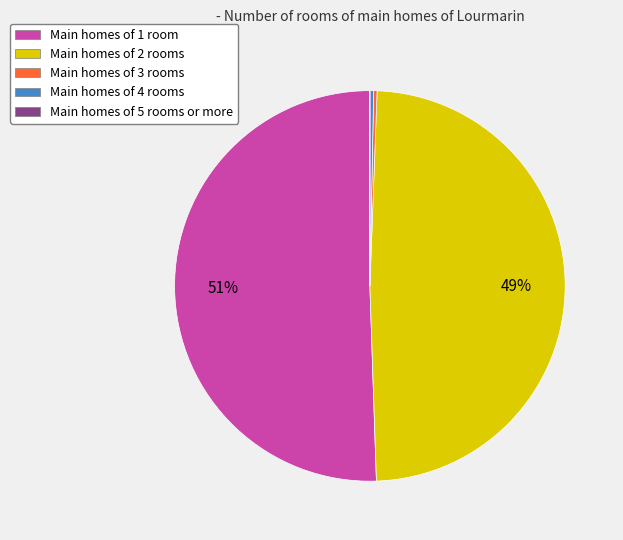

Does any single category account for the majority?

Yes